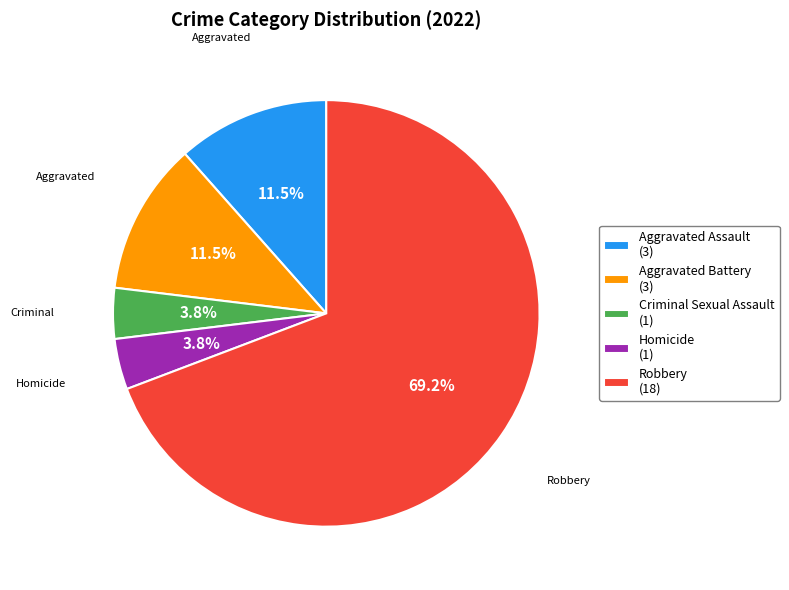

To the nearest percent, what percentage of the pie is Robbery?

69%